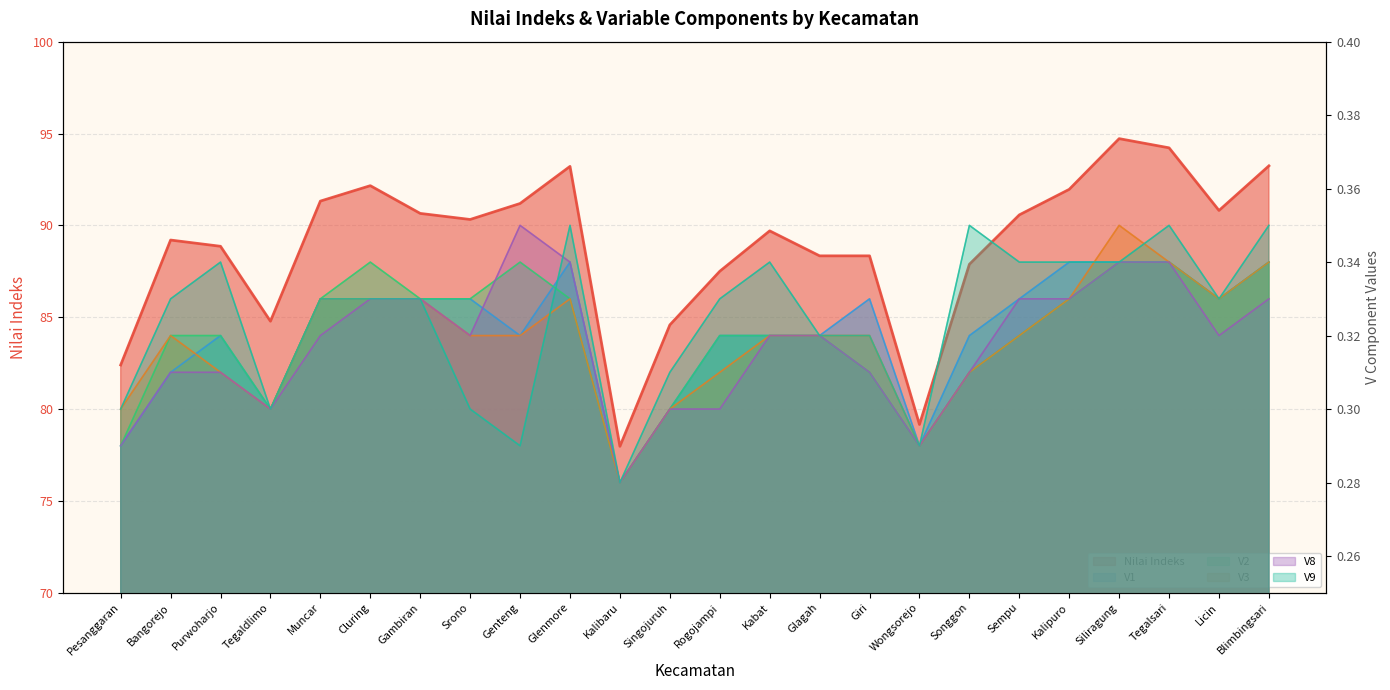

Which series changed the most between Cluring and Kalipuro?

Nilai Indeks